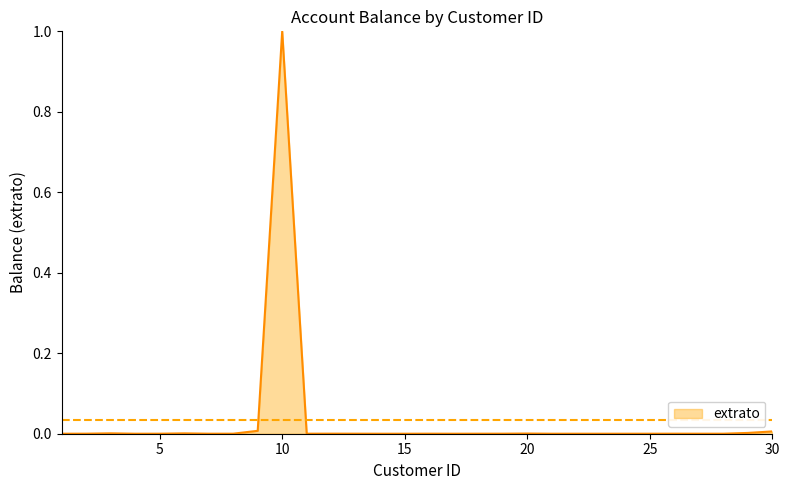

What is the difference between the maximum and minimum values?

1.0